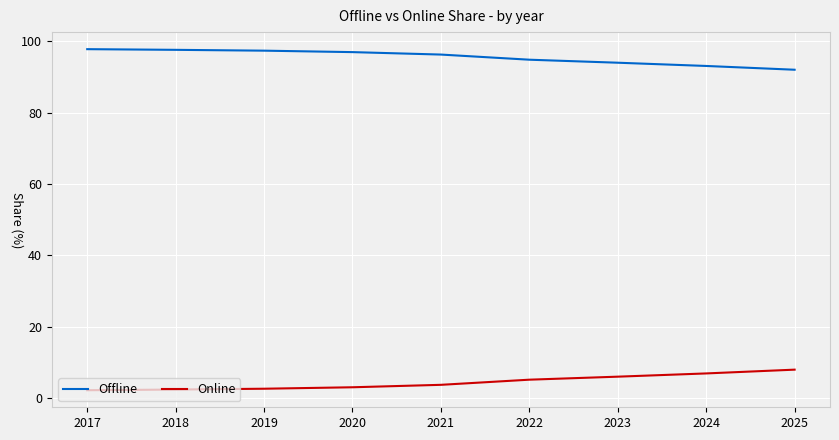

True or false: Offline and Online cross at least once.

False